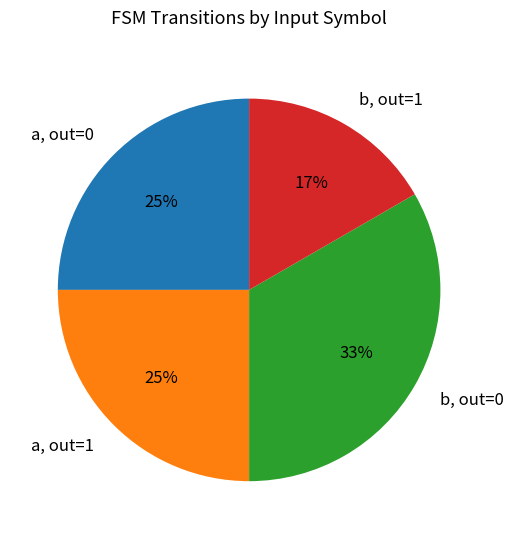

What percentage is the a, out=0 slice, to the nearest percent?

25%